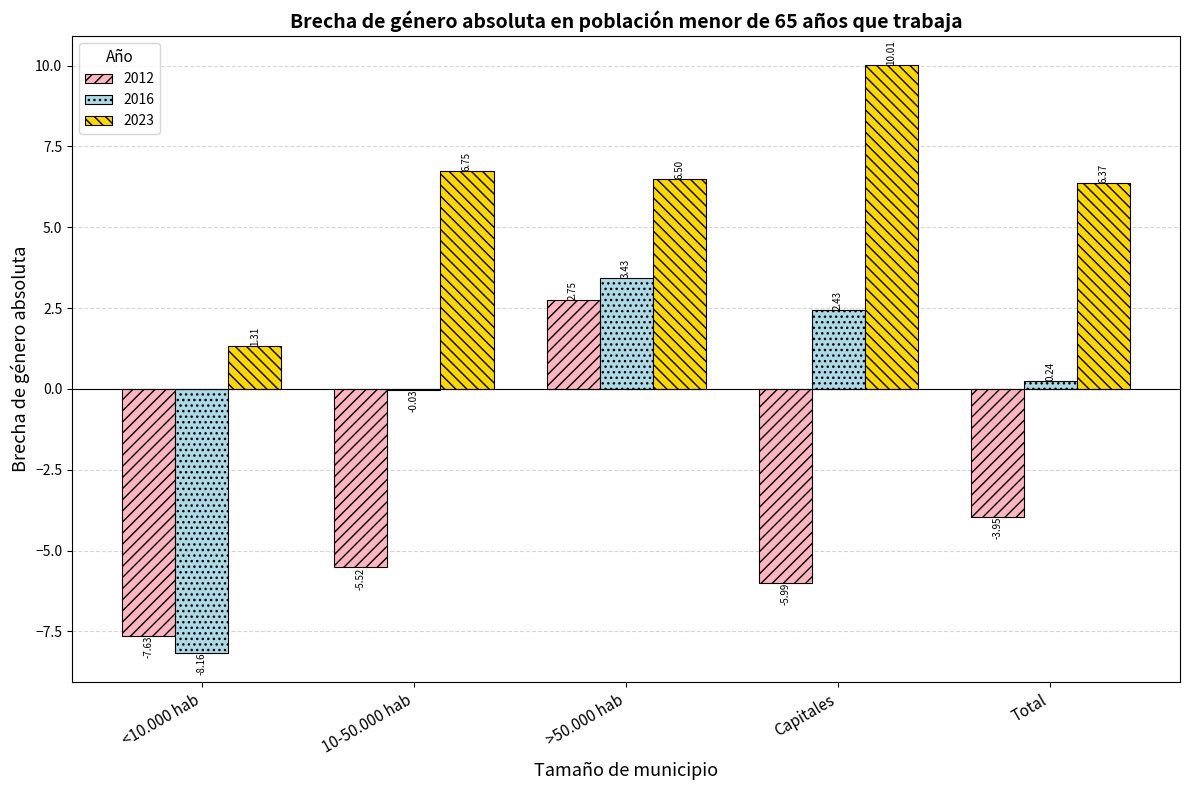

What is the difference between the 2016 values at 10-50.000 hab and Total?

0.3